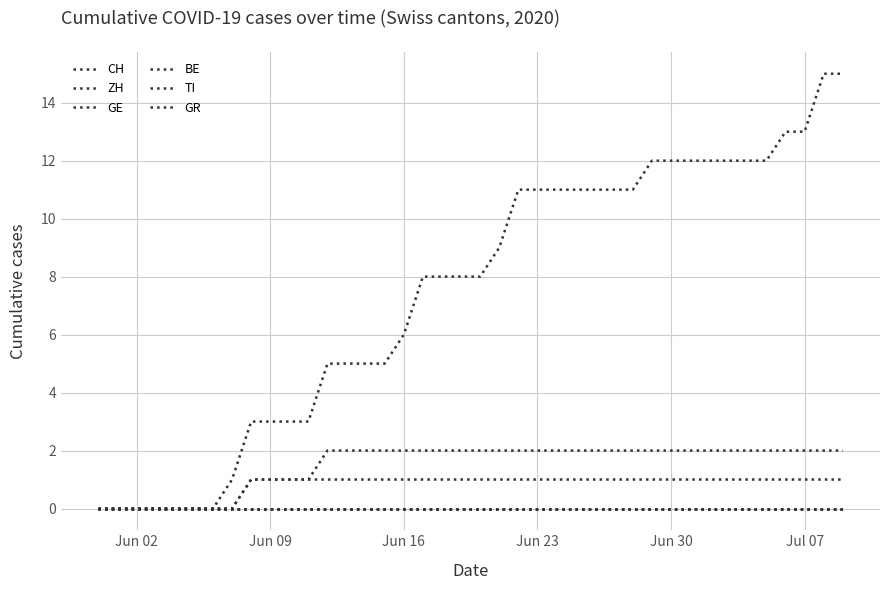

Is this an area chart (filled region under the line)?

No